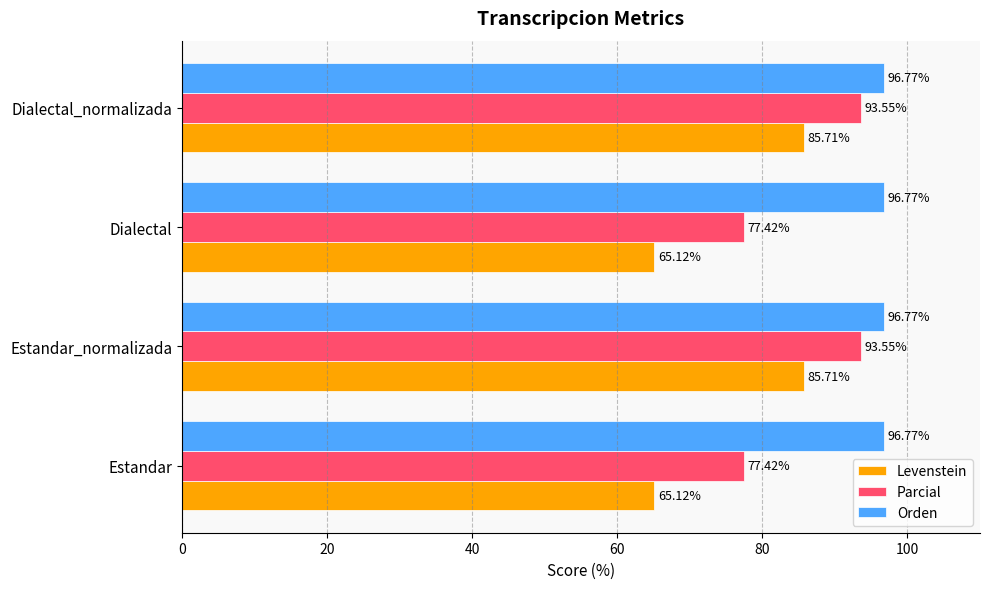

What is the total value across all series at Estandar_normalizada?

276.0